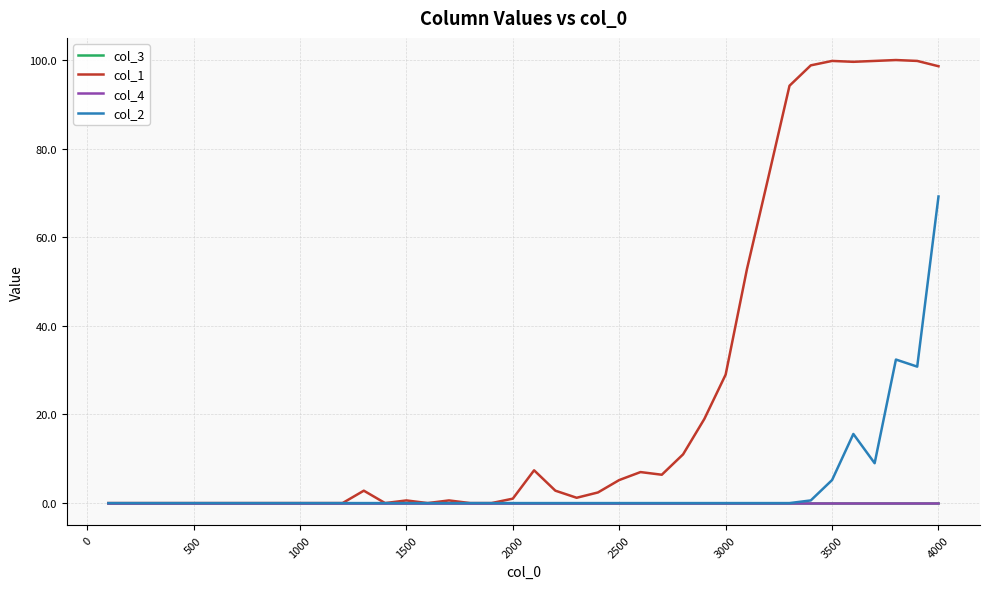

Is this an area chart (filled region under the line)?

No